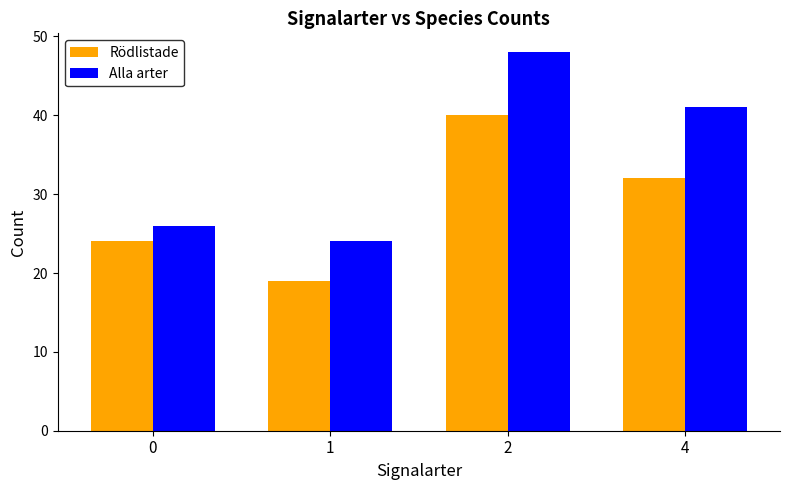

The Rödlistade series shows 5 at 1. True or false?

False